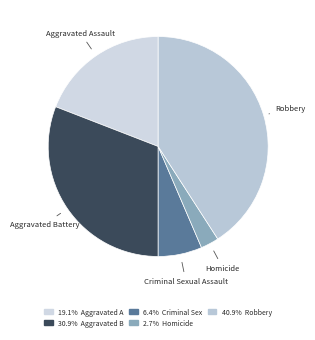

Is it true that Aggravated Battery is 31% of the pie?

True